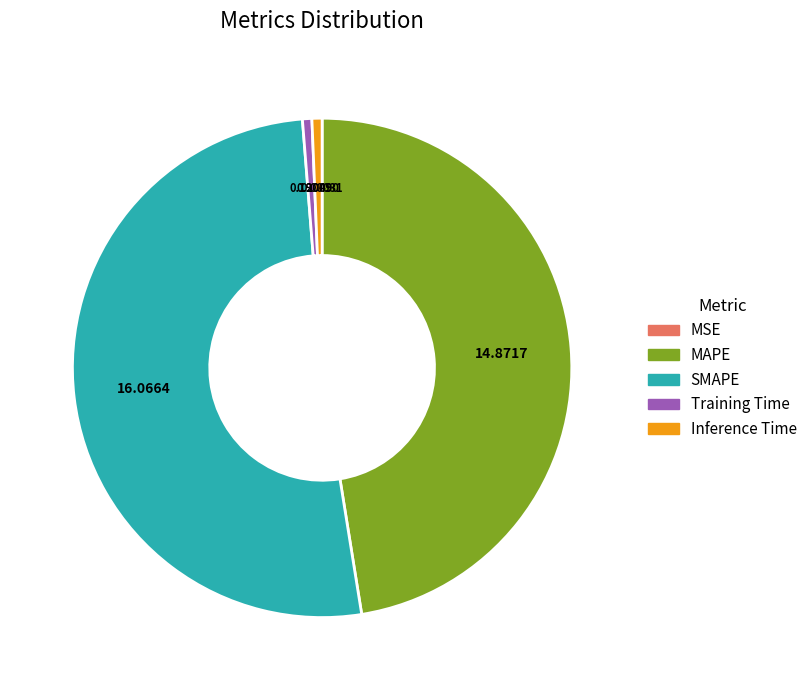

Is Training Time the majority of the pie?

No